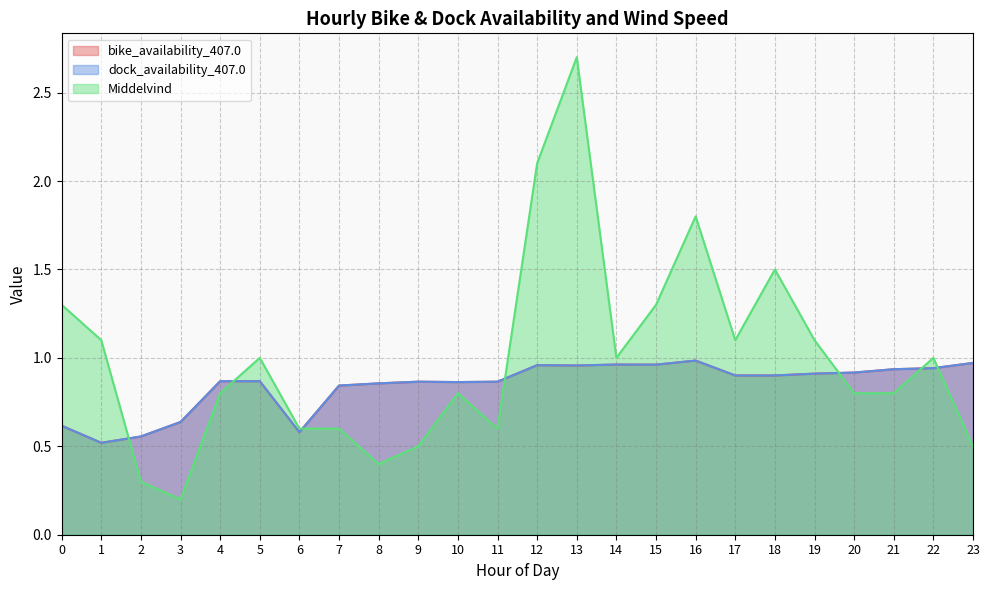

Reading left to right, extract all data points from this chart.

bike_availability_407.0: 0.6	0.5	0.6	0.6	0.9	0.9	0.6	0.8	0.9	0.9	0.9	0.9	1.0	1.0	1.0	1.0	1.0	0.9	0.9	0.9	0.9	0.9	0.9	1.0
dock_availability_407.0: 0.6	0.5	0.6	0.6	0.9	0.9	0.6	0.8	0.9	0.9	0.9	0.9	1.0	1.0	1.0	1.0	1.0	0.9	0.9	0.9	0.9	0.9	0.9	1.0
Middelvind: 1.3	1.1	0.3	0.2	0.8	1.0	0.6	0.6	0.4	0.5	0.8	0.6	2.1	2.7	1.0	1.3	1.8	1.1	1.5	1.1	0.8	0.8	1.0	0.5